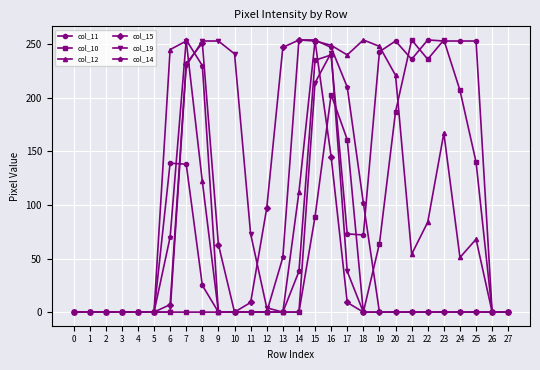

The value of col_14 at 20 is 0. True or false?

True